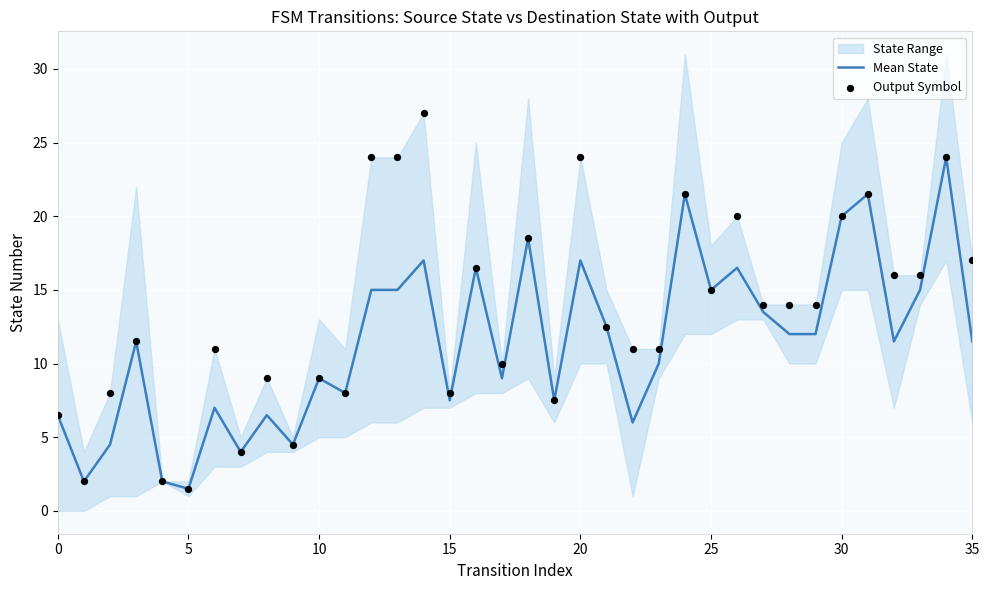

At which category is the sum across all series the highest?

34